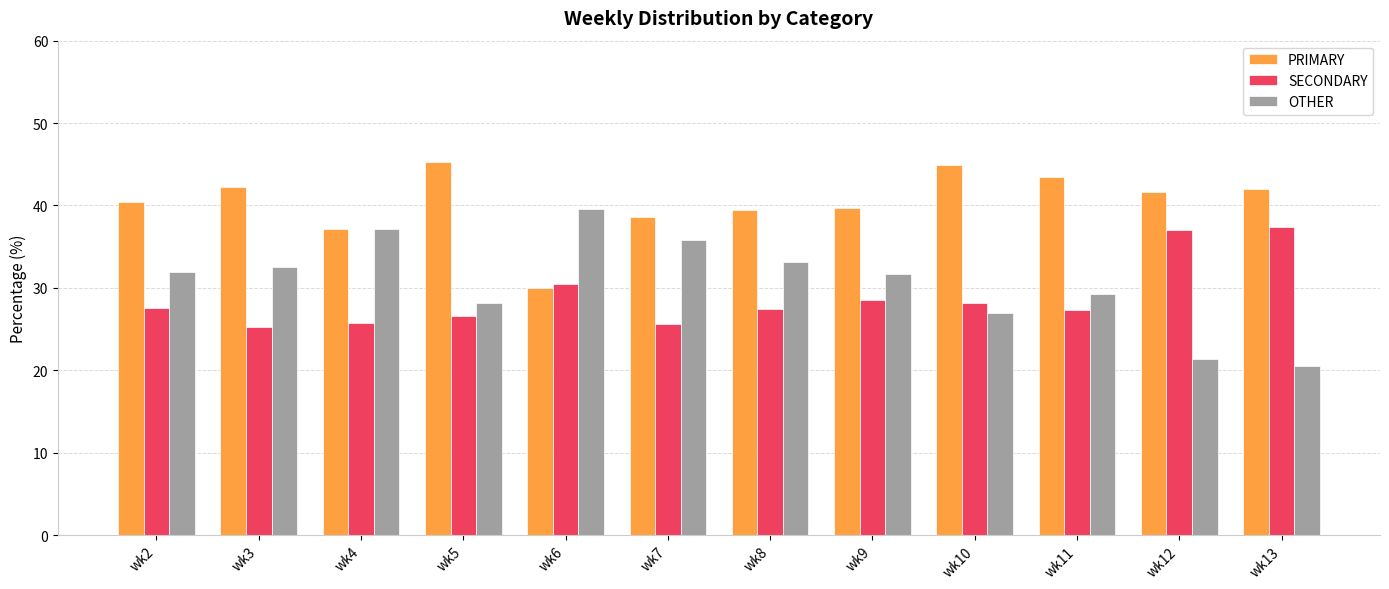

What is the value of the OTHER bar at the 7th from the left?

33.2